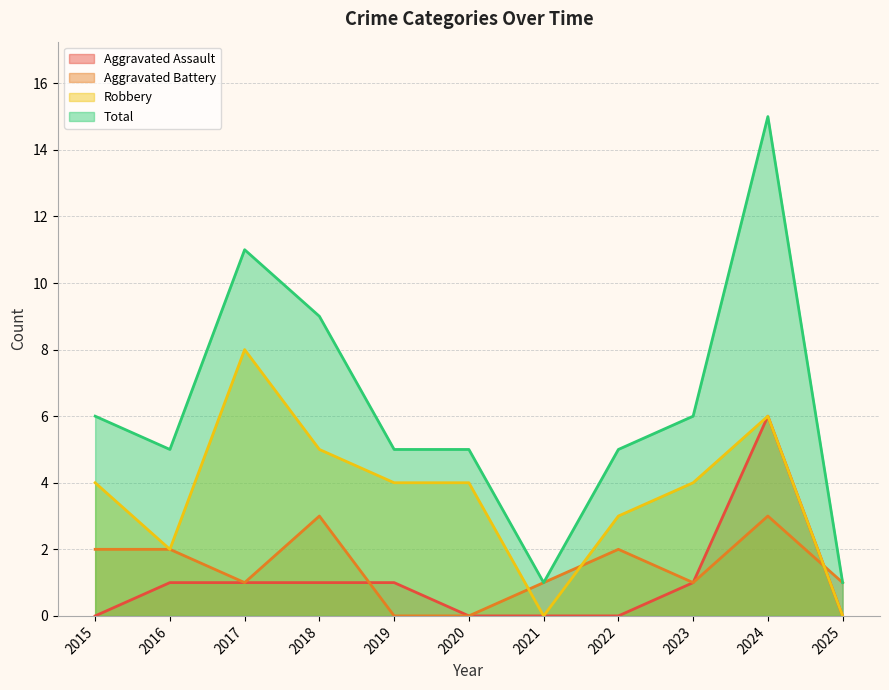

Between 2019 and 2024, which series saw the biggest shift?

Total